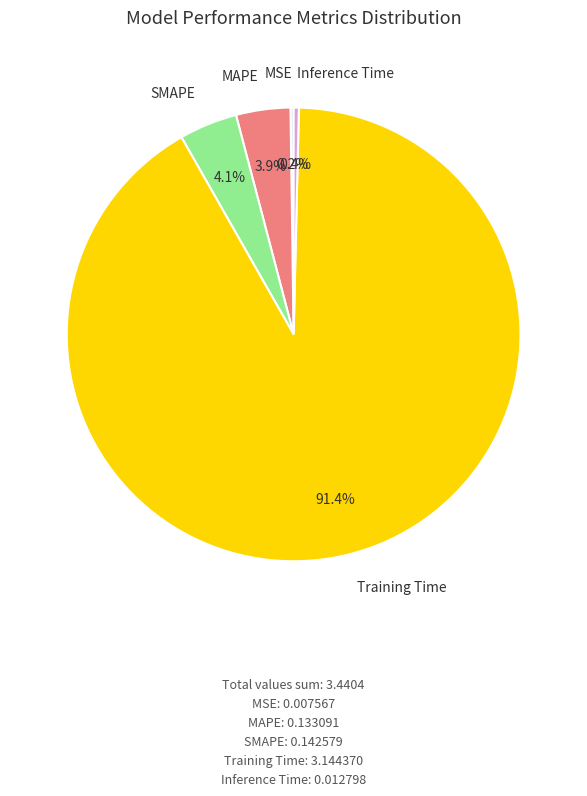

Is there a majority slice in this chart?

Yes